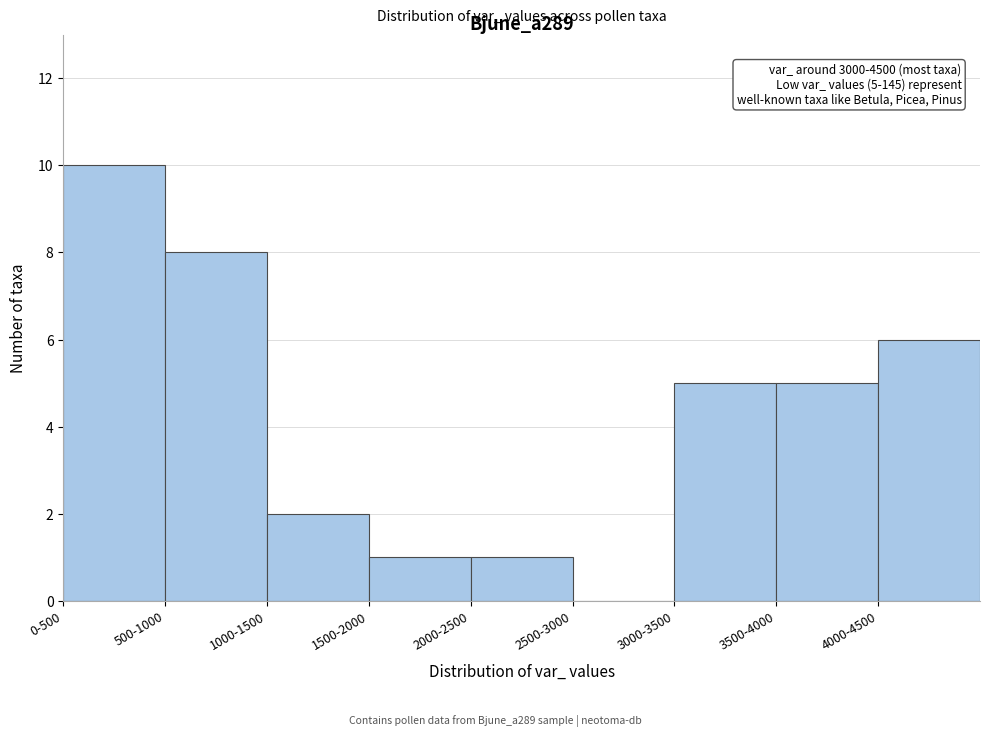

Reading left to right, transcribe all the data shown in this chart.

0-500=10	500-1000=8	1000-1500=2	1500-2000=1	2000-2500=1	2500-3000=0	3000-3500=5	3500-4000=5	4000-4500=6